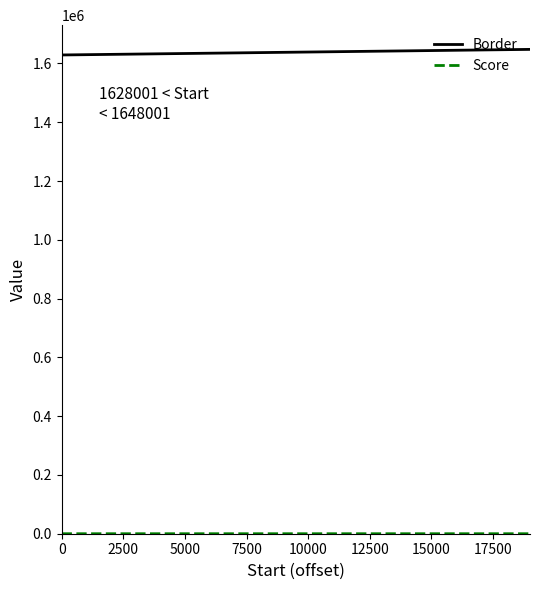

Which series has the largest total across all categories?

Border